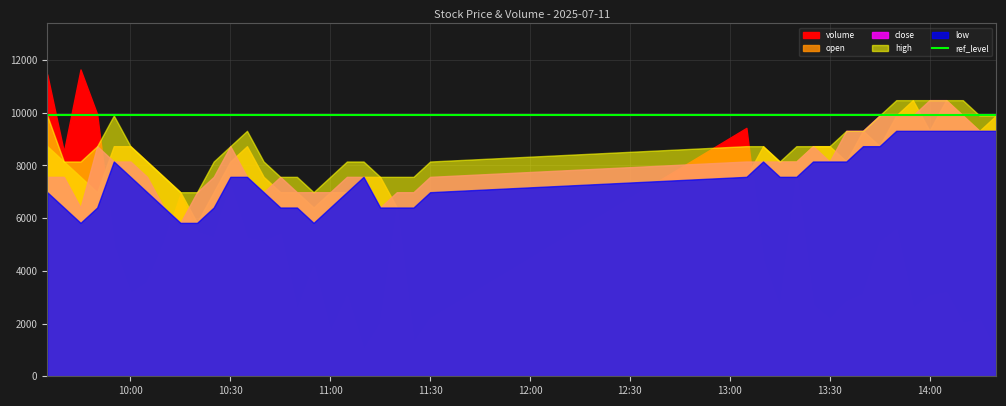

True or false: volume and close intersect in this chart.

False